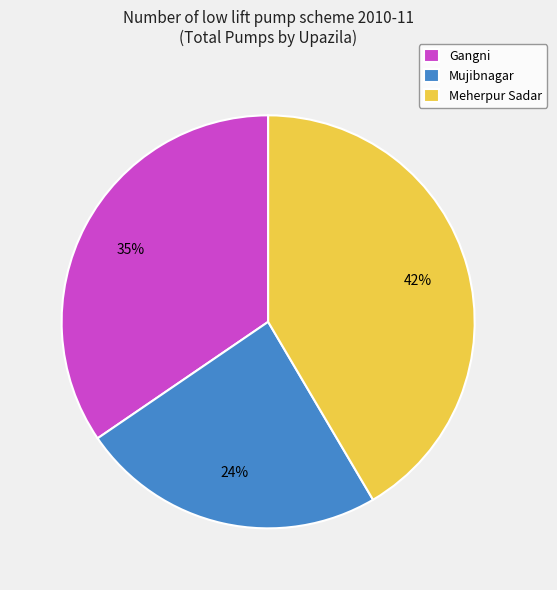

Which category has the biggest portion of the pie?

Meherpur Sadar